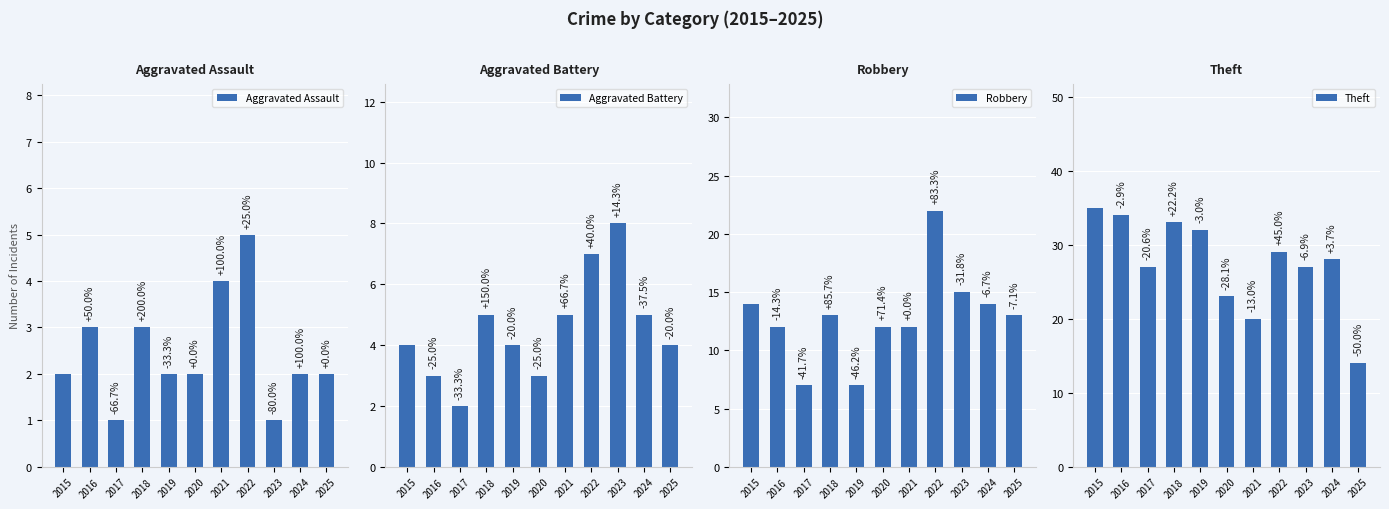

What is the approximate value of Robbery at 2015?

14